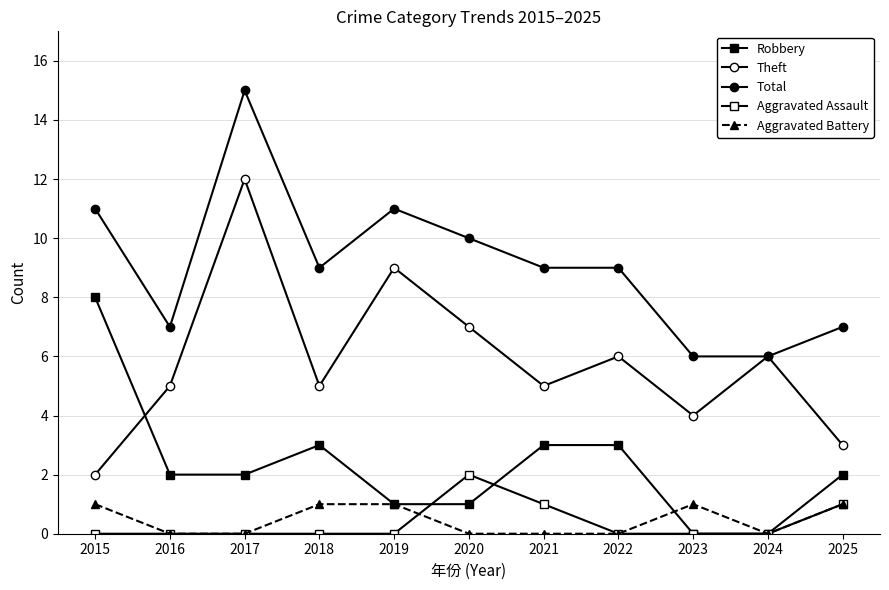

How many series are shown in this chart?

5